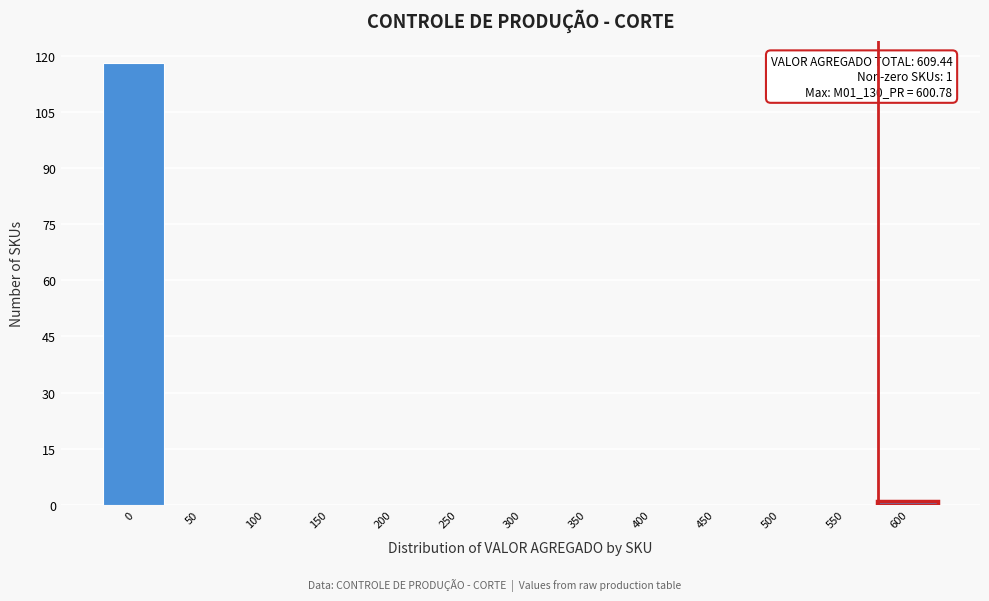

Reading left to right, extract all data points from this chart.

0=118	50=0	100=0	150=0	200=0	250=0	300=0	350=0	400=0	450=0	500=0	550=0	600=1